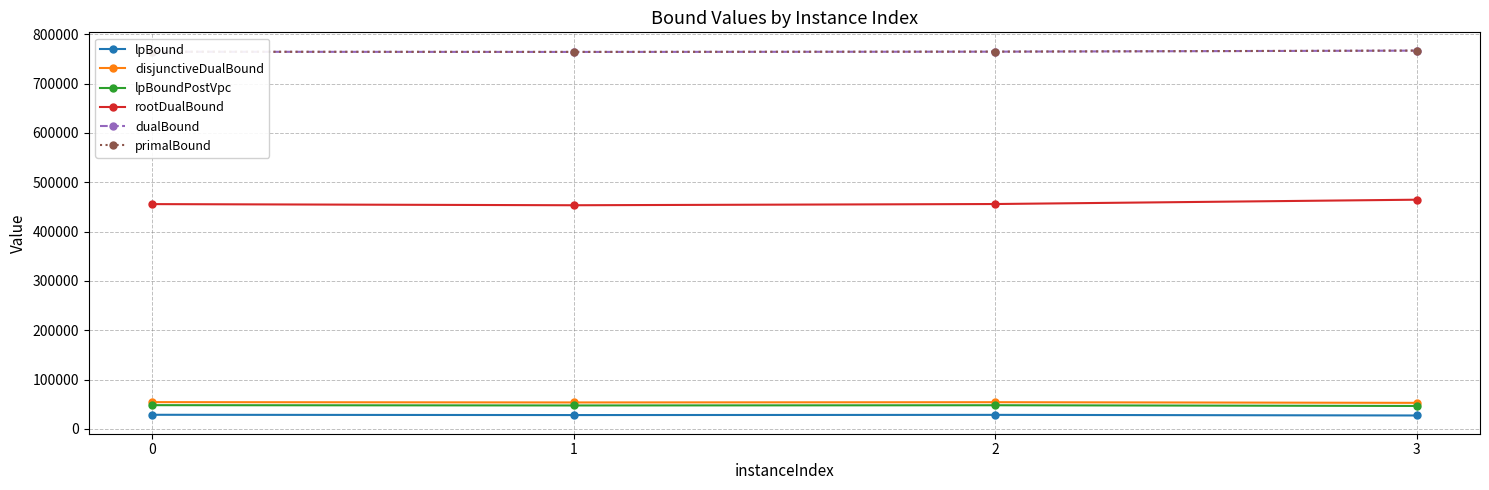

What value does the dualBound series have at 3?

767004.3